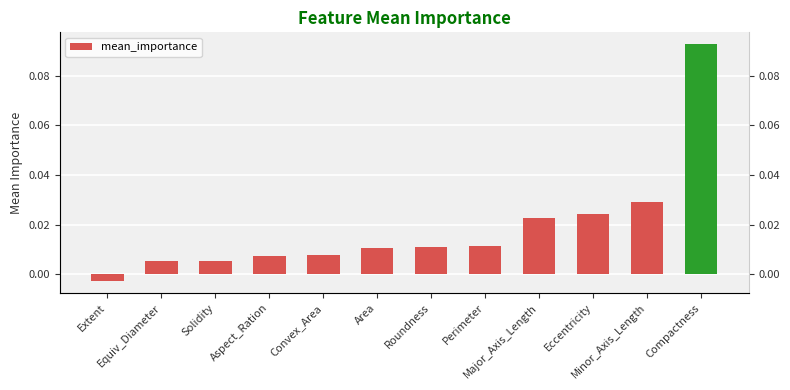

Reading right to left, extract all data points from this chart.

Compactness=0.1	Minor_Axis_Length=0.0	Eccentricity=0.0	Major_Axis_Length=0.0	Perimeter=0.0	Roundness=0.0	Area=0.0	Convex_Area=0.0	Aspect_Ration=0.0	Solidity=0.0	Equiv_Diameter=0.0	Extent=-0.0